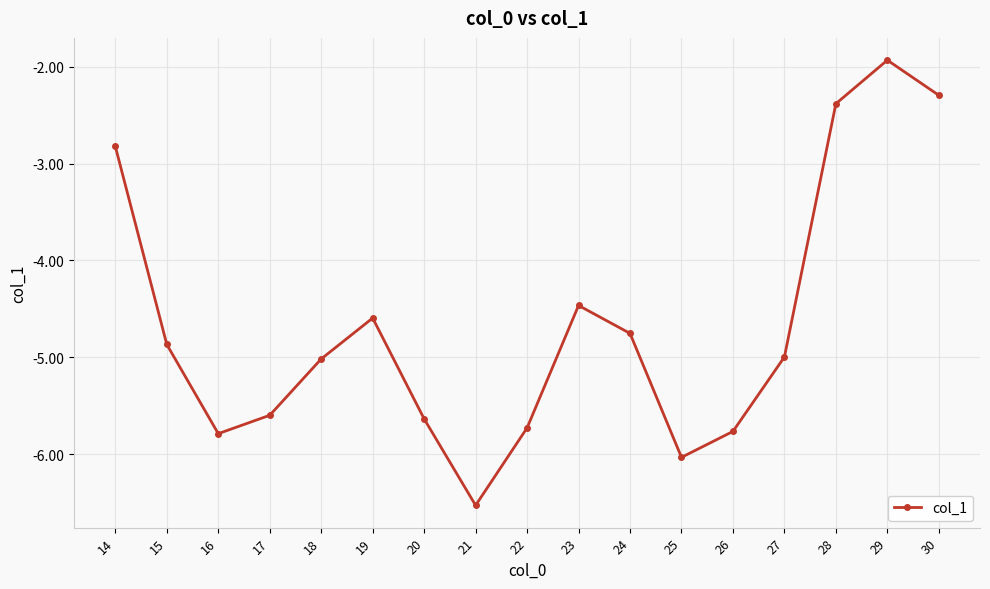

Which category has the lowest value across all series?

21